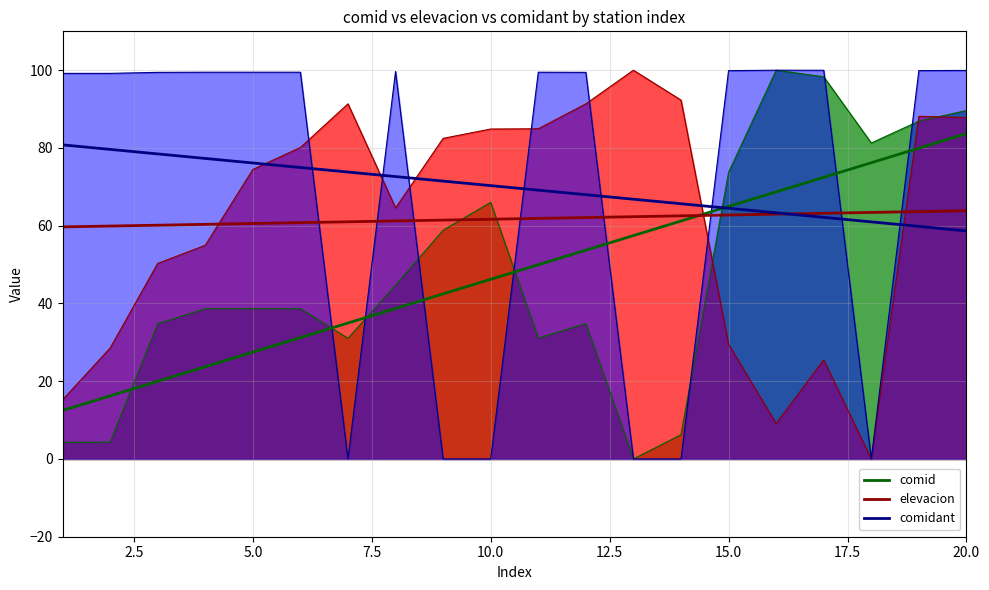

At which category is the sum across all series the highest?

20